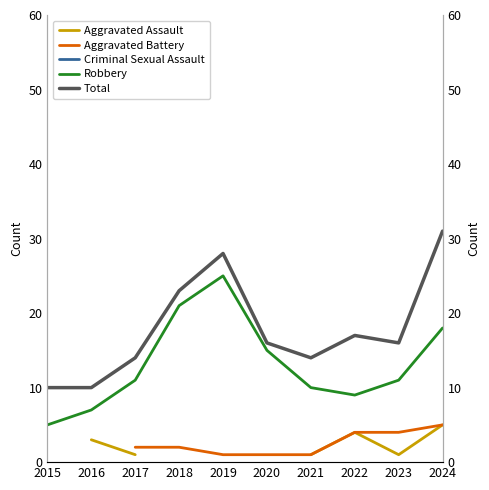

Is this an area chart (filled region under the line)?

No